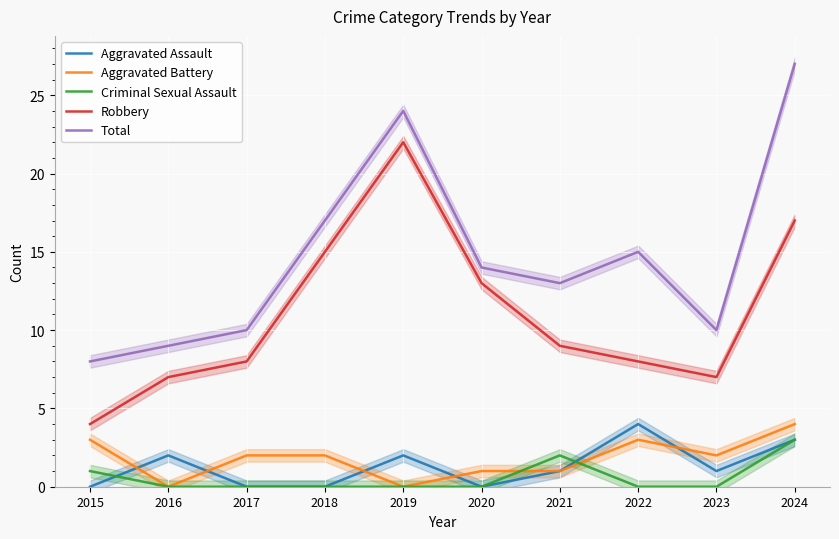

Which series changed the most between 2015 and 2017?

Robbery